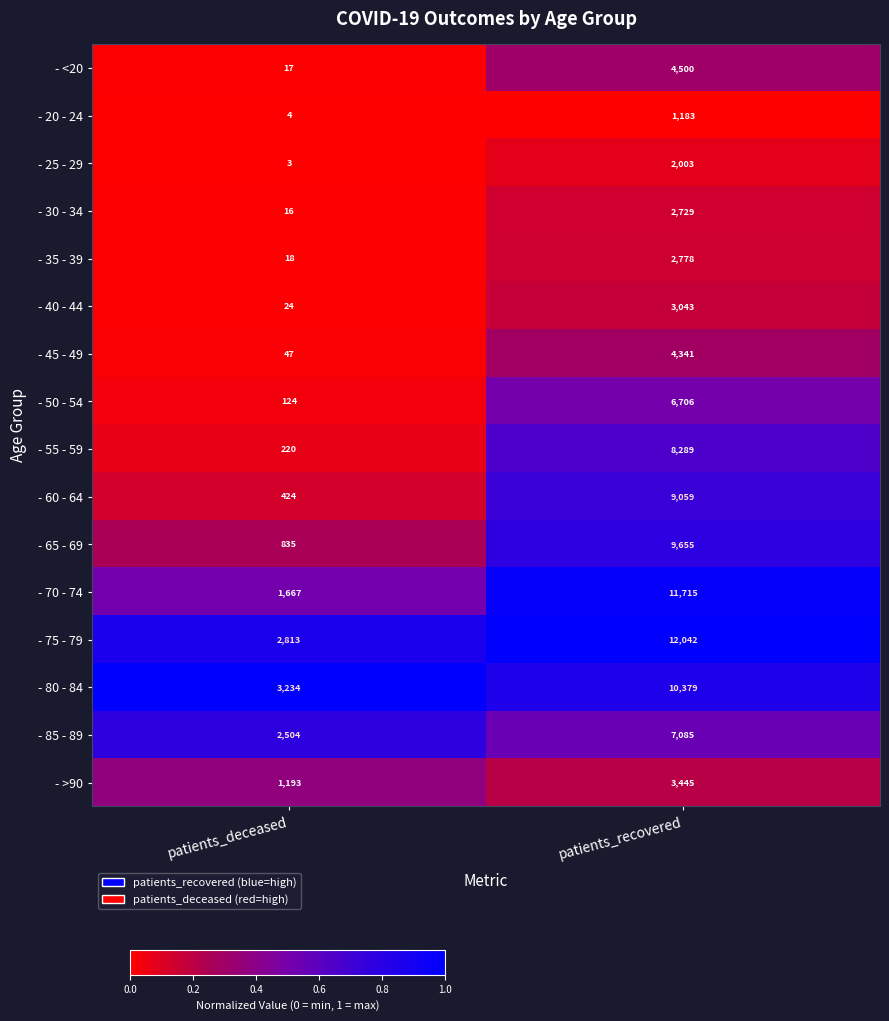

Between patients_deceased and patients_recovered, which series saw the biggest shift?

- 70 - 74